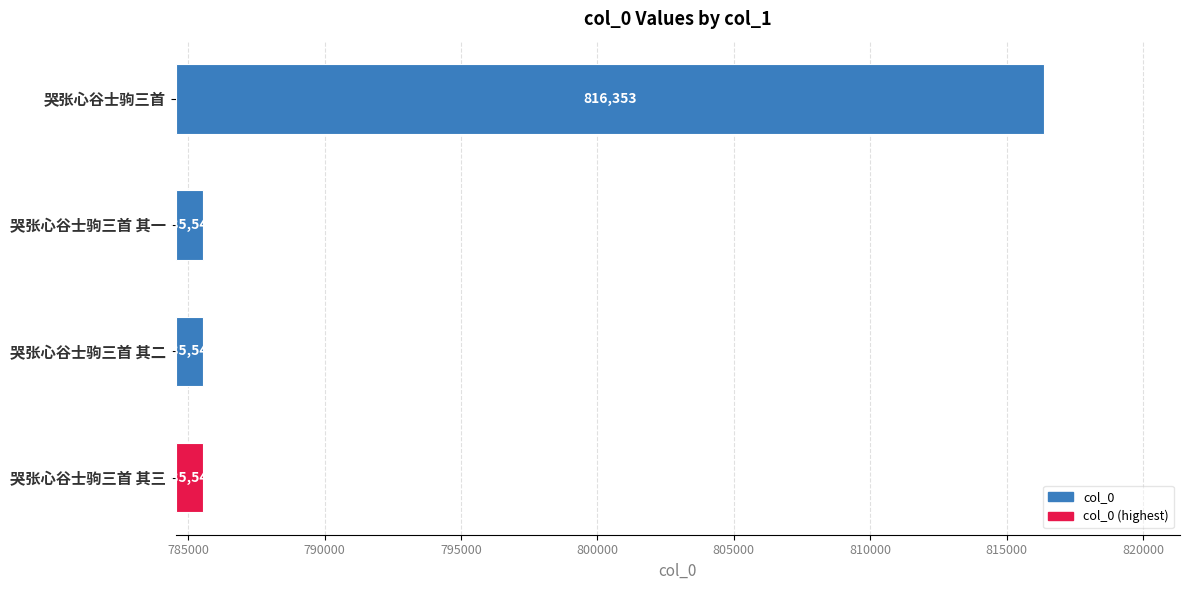

The chart shows a value of 1510 at 哭张心谷士驹三首 其二. True or false?

False